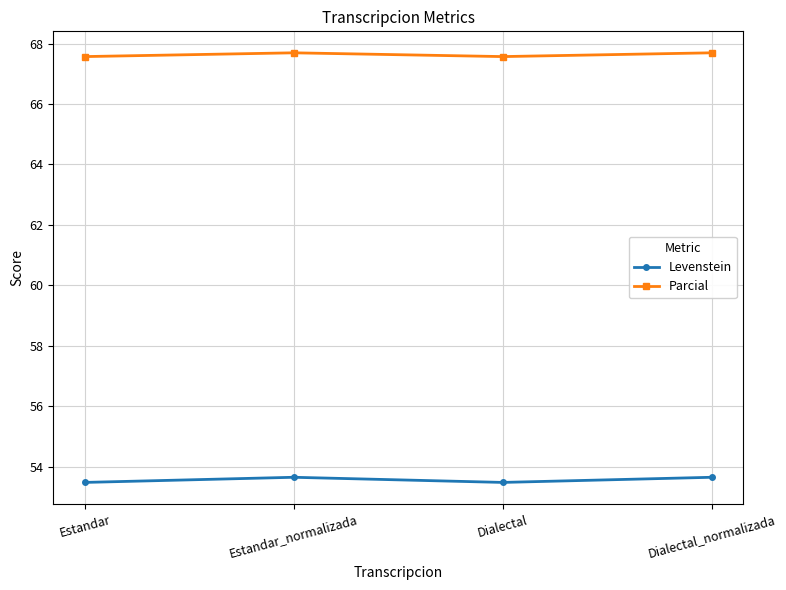

Is the value of Parcial at Estandar greater than the value of Levenstein at Estandar?

Yes